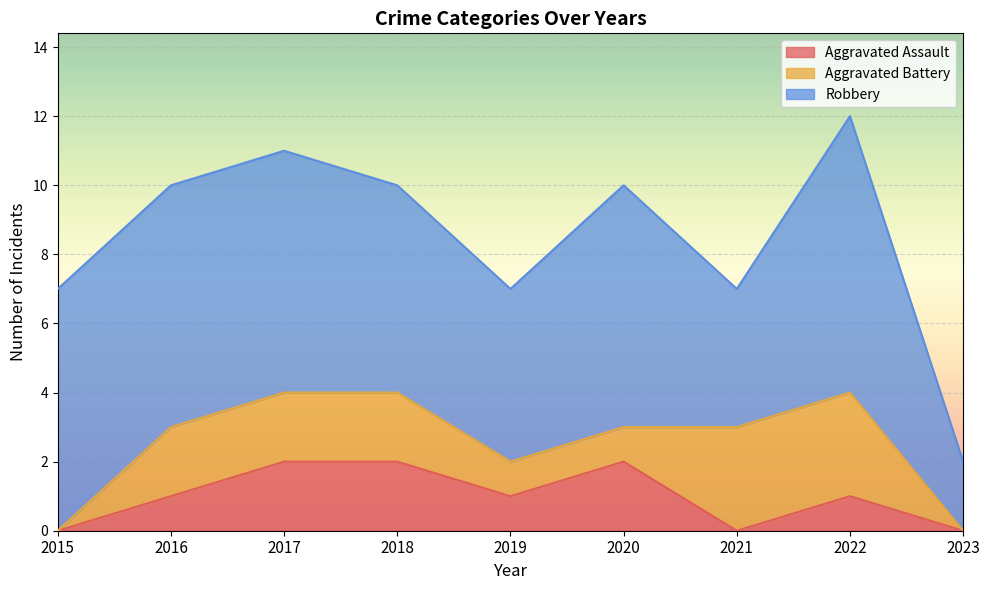

What are all the series names shown in the legend?

Aggravated Assault, Aggravated Battery, Robbery